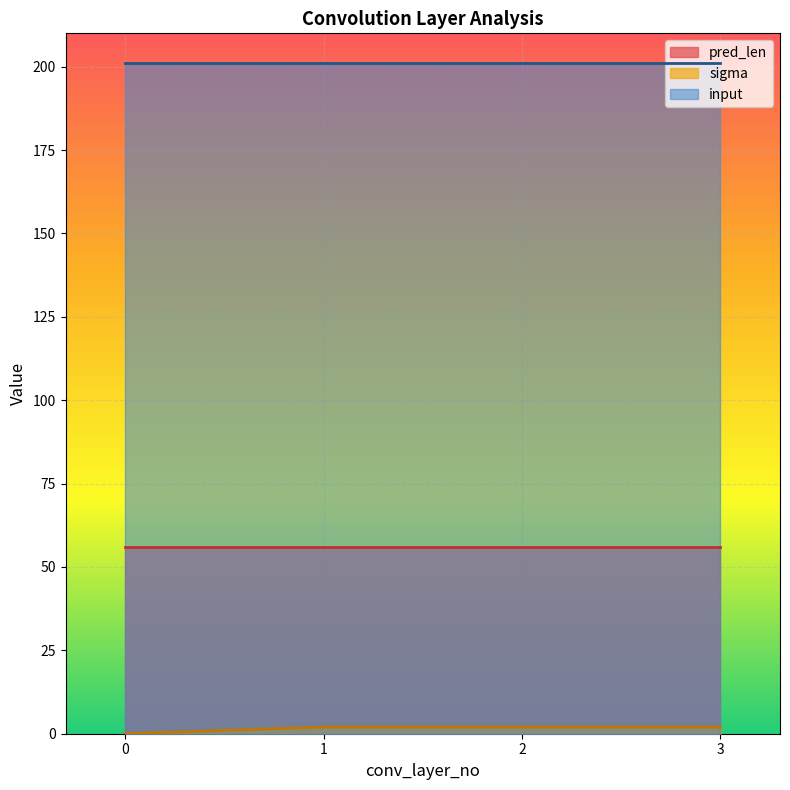

The pred_len series shows 100 at 0. True or false?

False